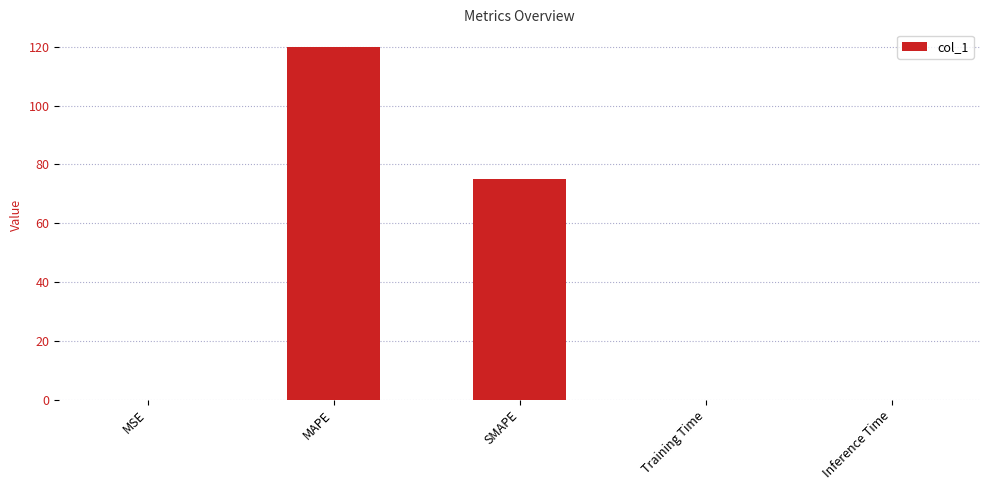

What is the sum of all values?

195.0